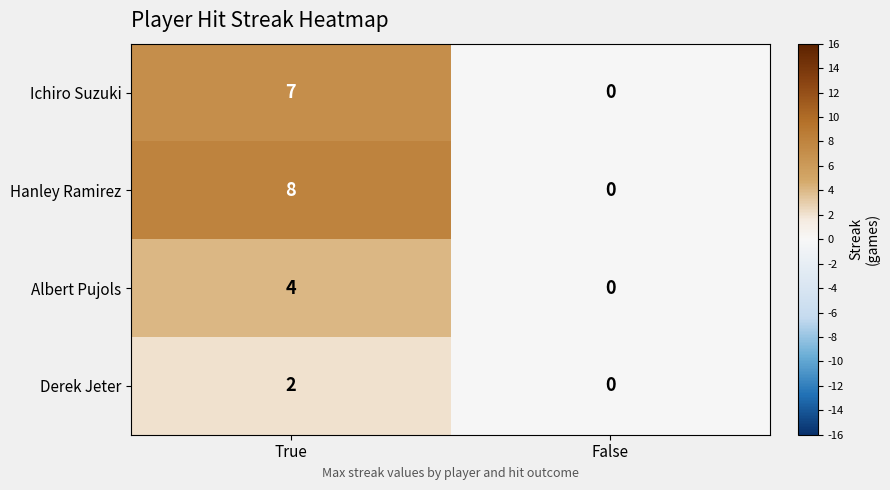

Rank the series by their average value, from lowest to highest.

Derek Jeter, Albert Pujols, Ichiro Suzuki, Hanley Ramirez